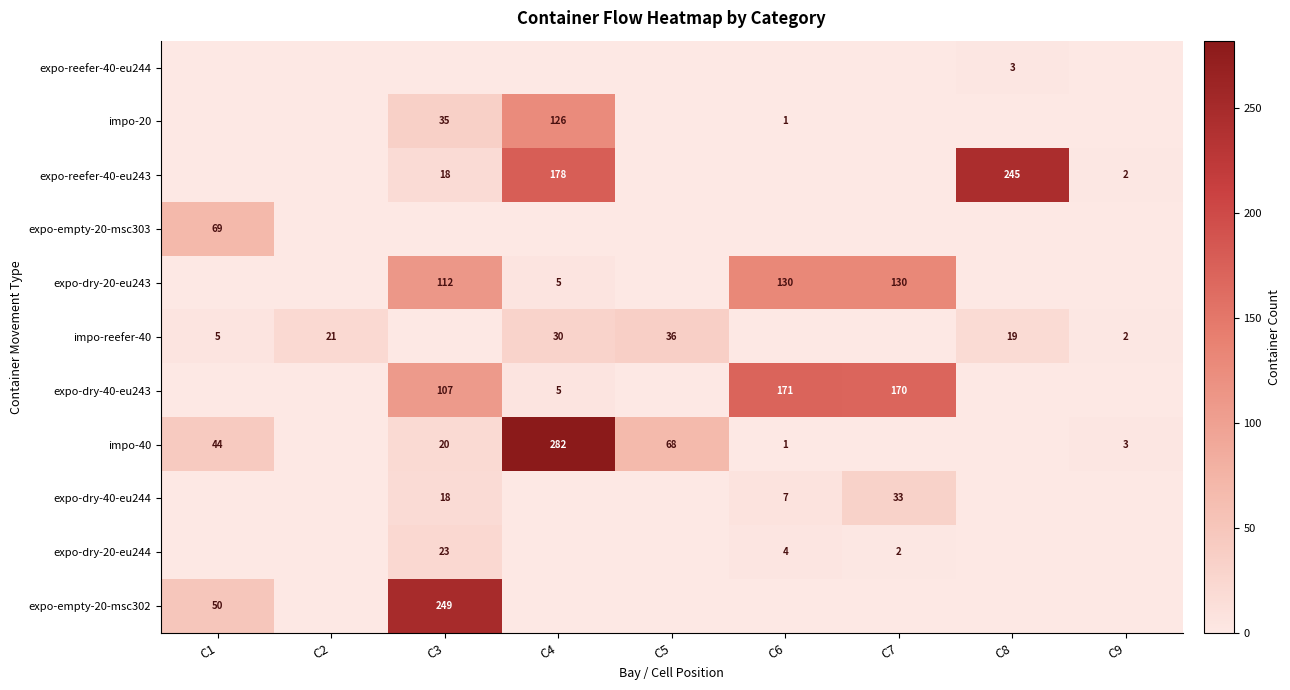

The impo-reefer-40 series shows 9 at C1. True or false?

False